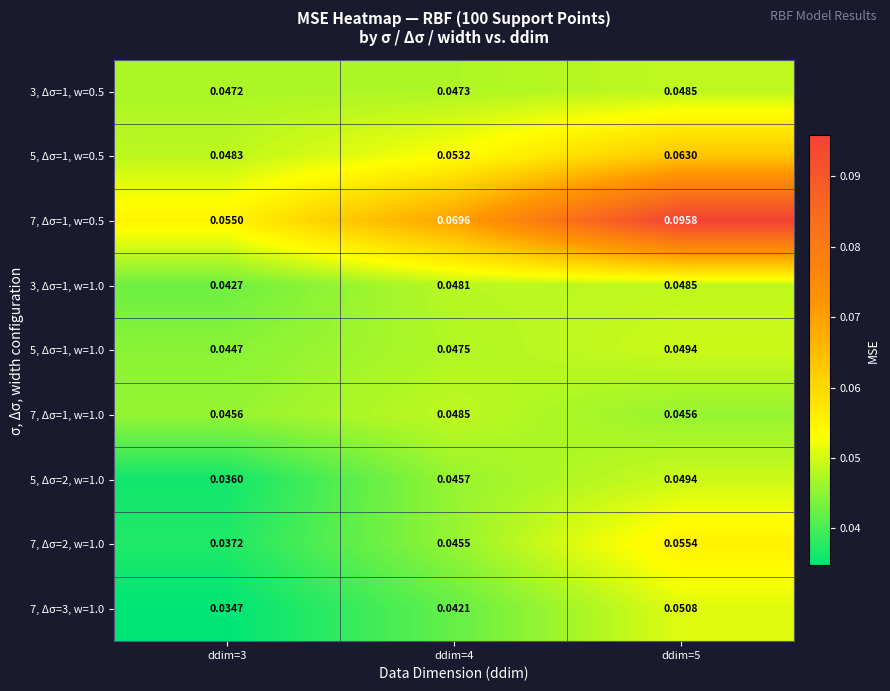

Between ddim=3 and ddim=5, which series saw the biggest shift?

7, Δσ=1, w=0.5